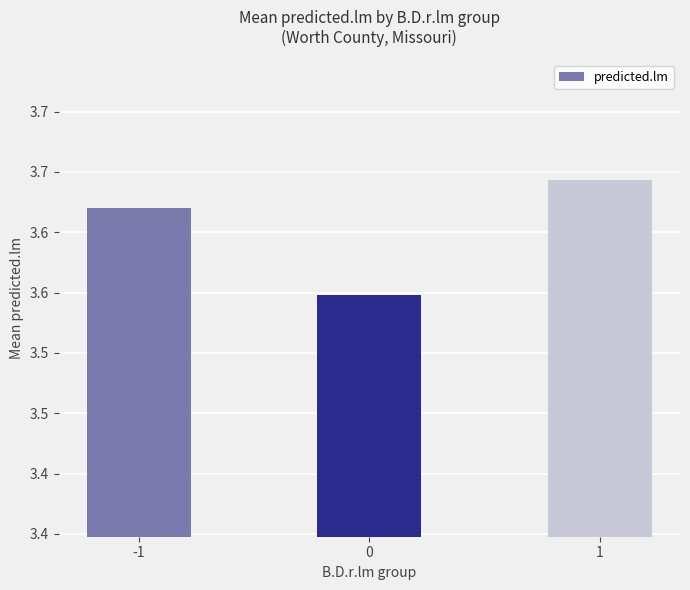

What is the difference between the maximum and minimum values?

0.1